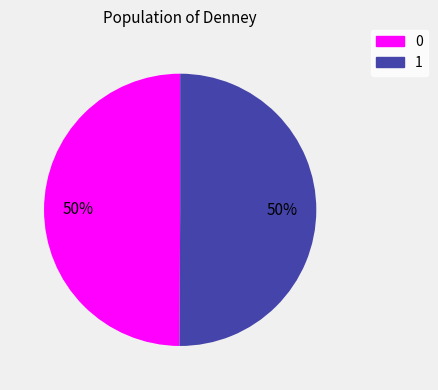

What is the ratio of the value at 0 to the value at 1?

1.0